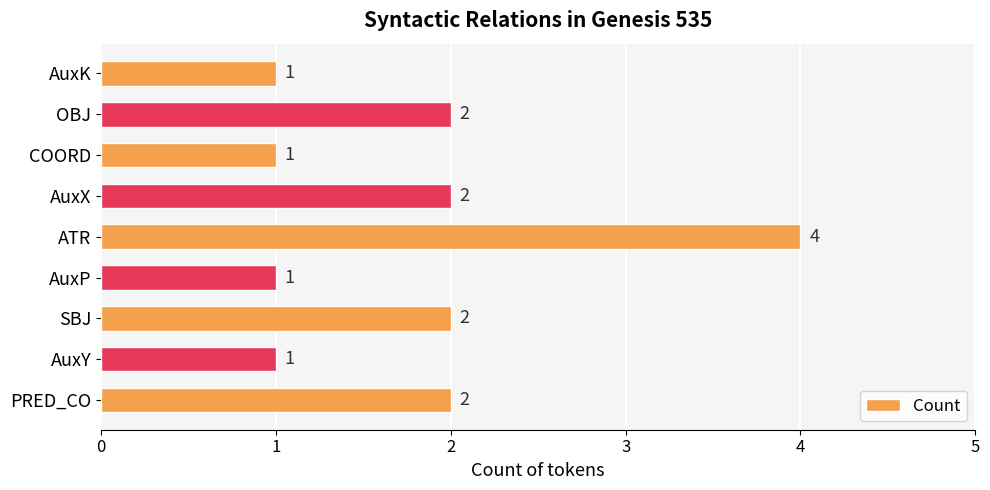

True or false: the data shows 3 at SBJ.

False